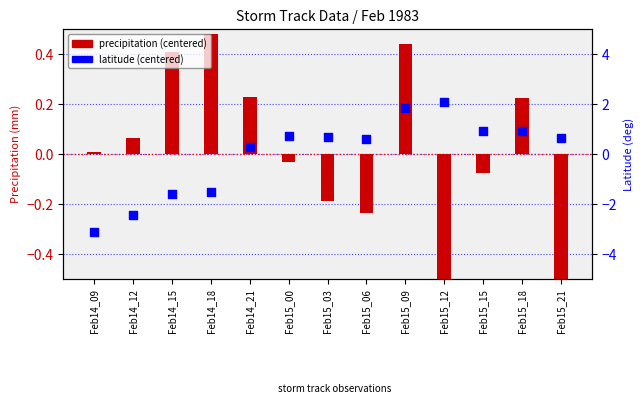

What is the total value across all series at Feb15_12?

1.4